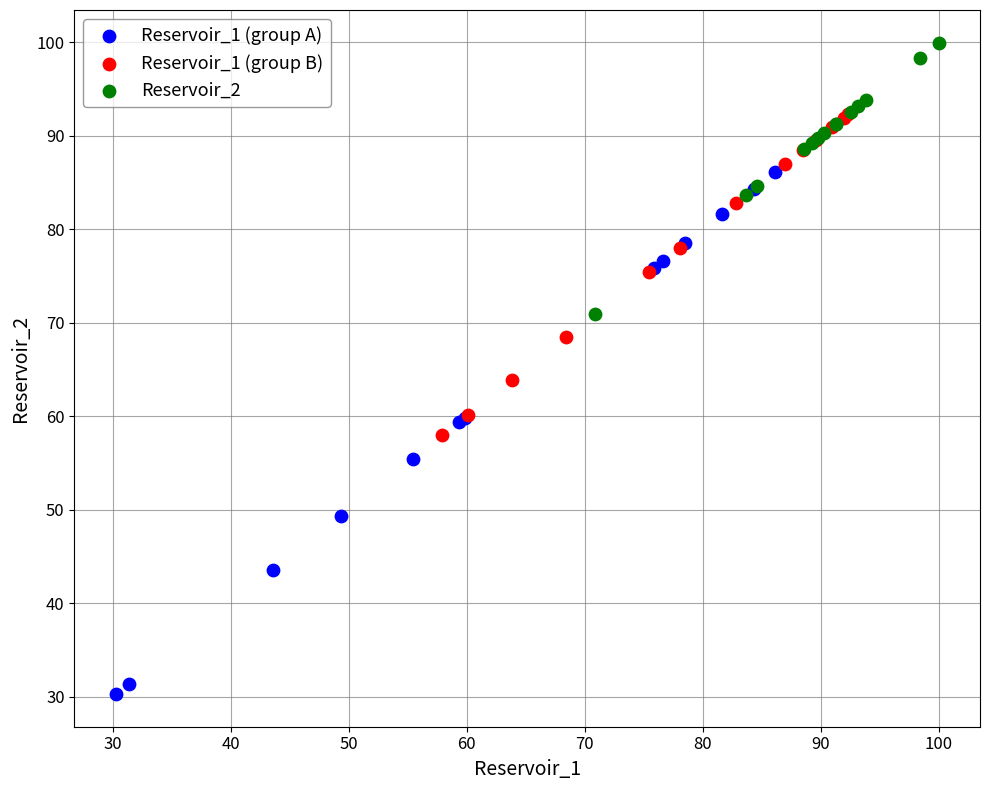

Which series contains the highest Y value?

Reservoir_2